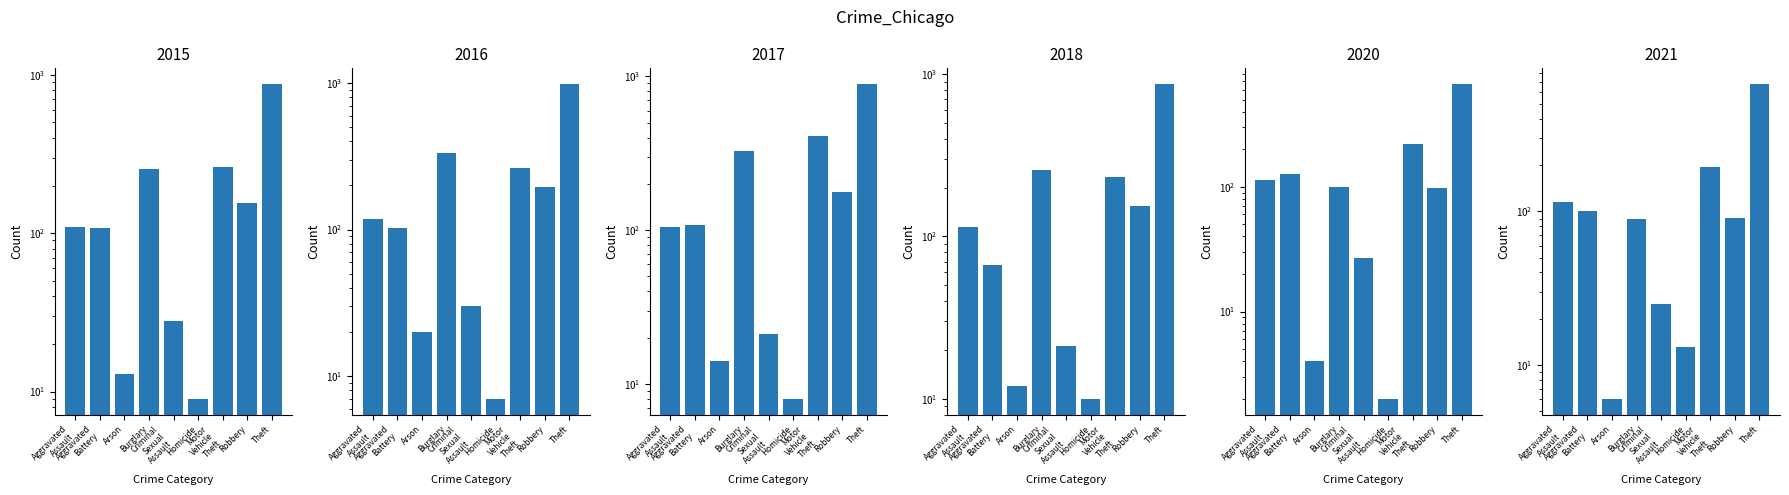

At Homicide, list the series in order from largest to smallest.

2021, 2018, 2015, 2017, 2016, 2020